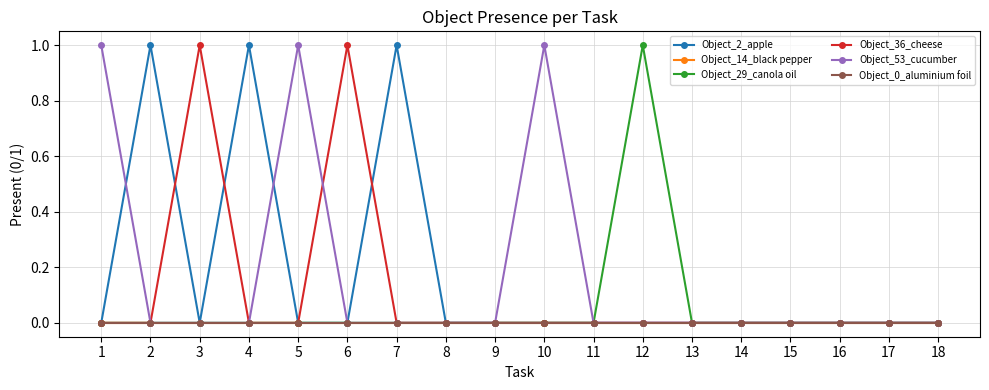

The Object_29_canola oil series shows 0 at 7. True or false?

True